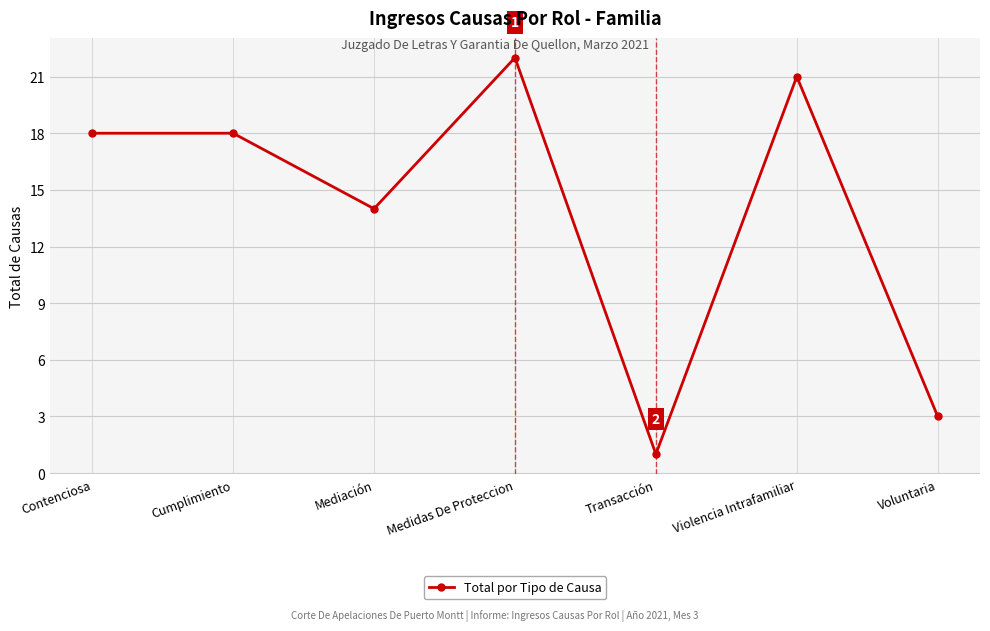

What is the label of the 5th point from the right?

Mediación